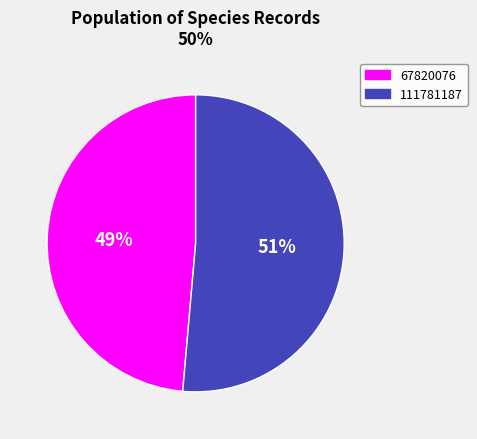

Rank the categories by value from lowest to highest.

67820076, 111781187